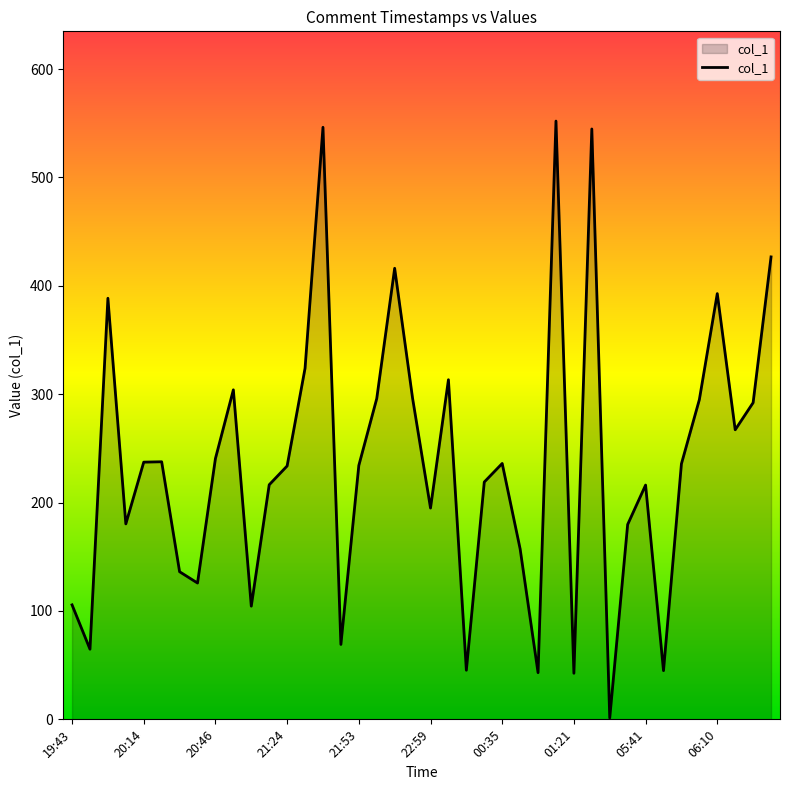

What is the difference between the maximum and minimum values?

550.8